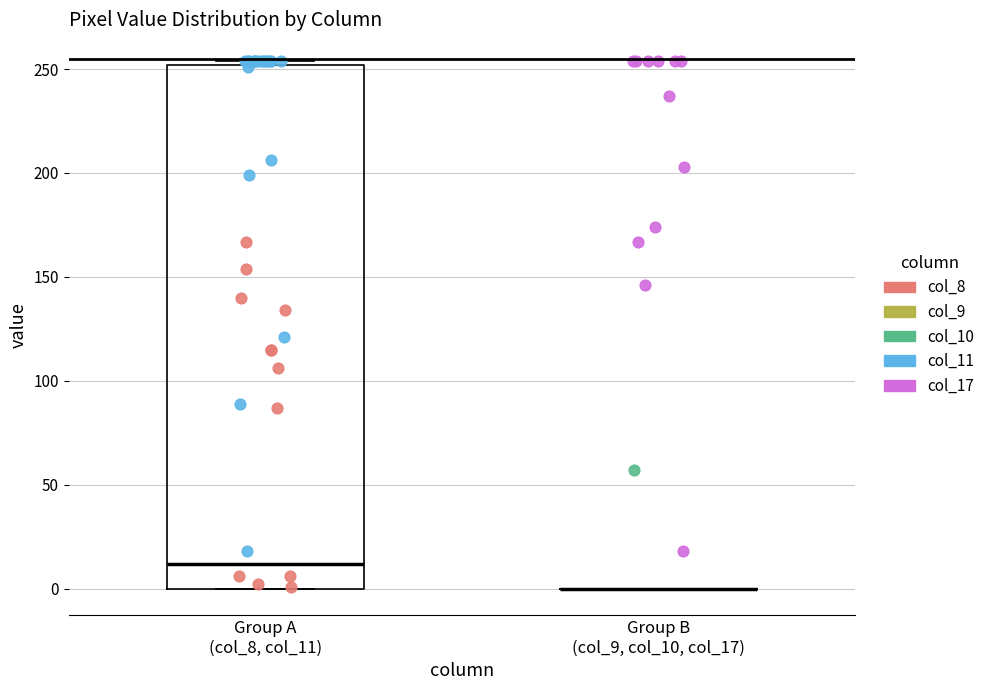

Reading left to right, transcribe this box plot: for each box, give where its median line is, the range the box spans, and where its two whiskers end, as read against the y-axis. The values are not printed on the chart, so give them approximately, as read against the axis.

Group A (col_8, col_11): median 10, box 0 to 250, whiskers 0 to 255
Group B (col_9, col_10, col_17): box collapsed to a line at 0, whiskers 0 to 0